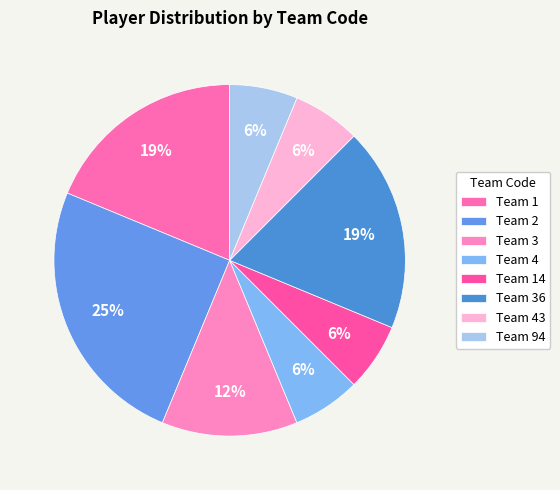

How many segments does this pie chart have?

8